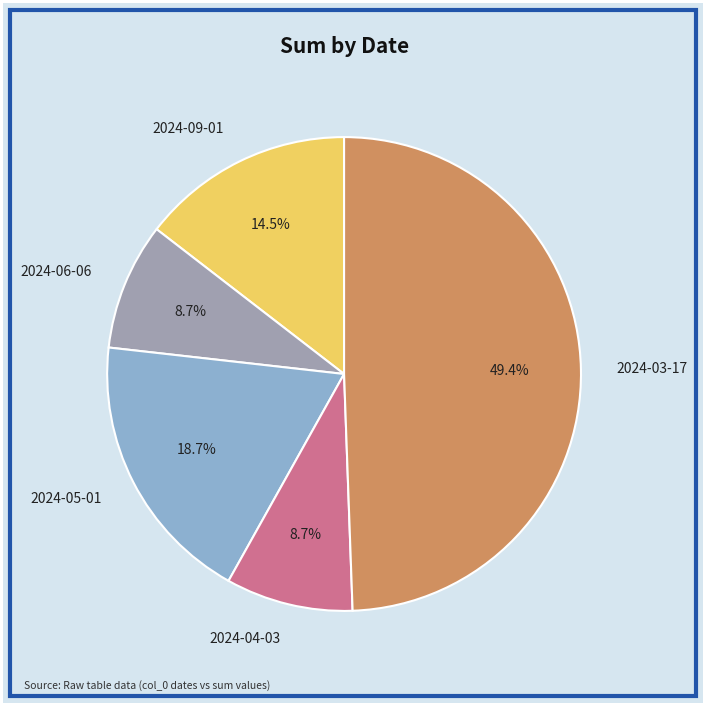

What is the ratio of the value at 2024-04-03 to the value at 2024-03-17?

0.2